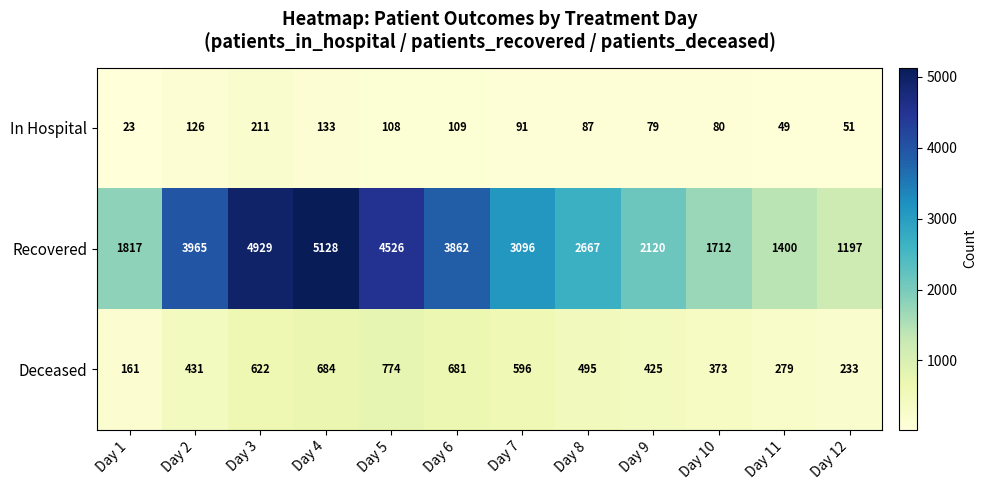

Which series has the largest total across all categories?

Recovered